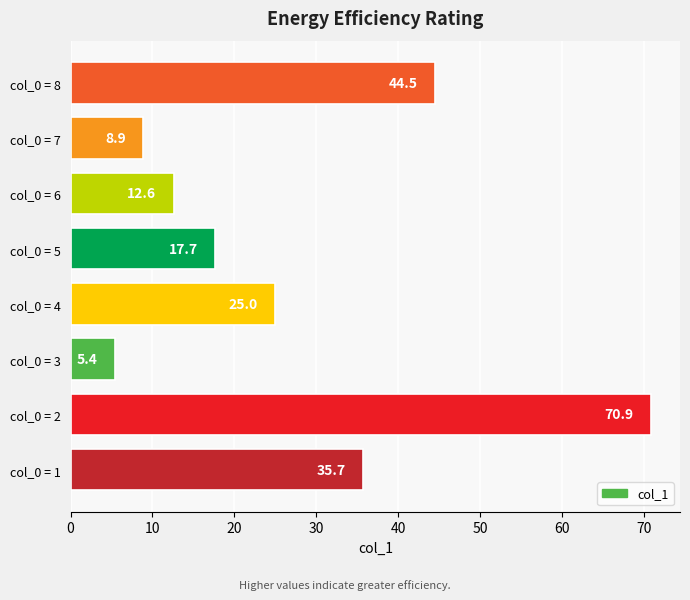

Rank the categories by value from lowest to highest.

col_0 = 3, col_0 = 7, col_0 = 6, col_0 = 5, col_0 = 4, col_0 = 1, col_0 = 8, col_0 = 2